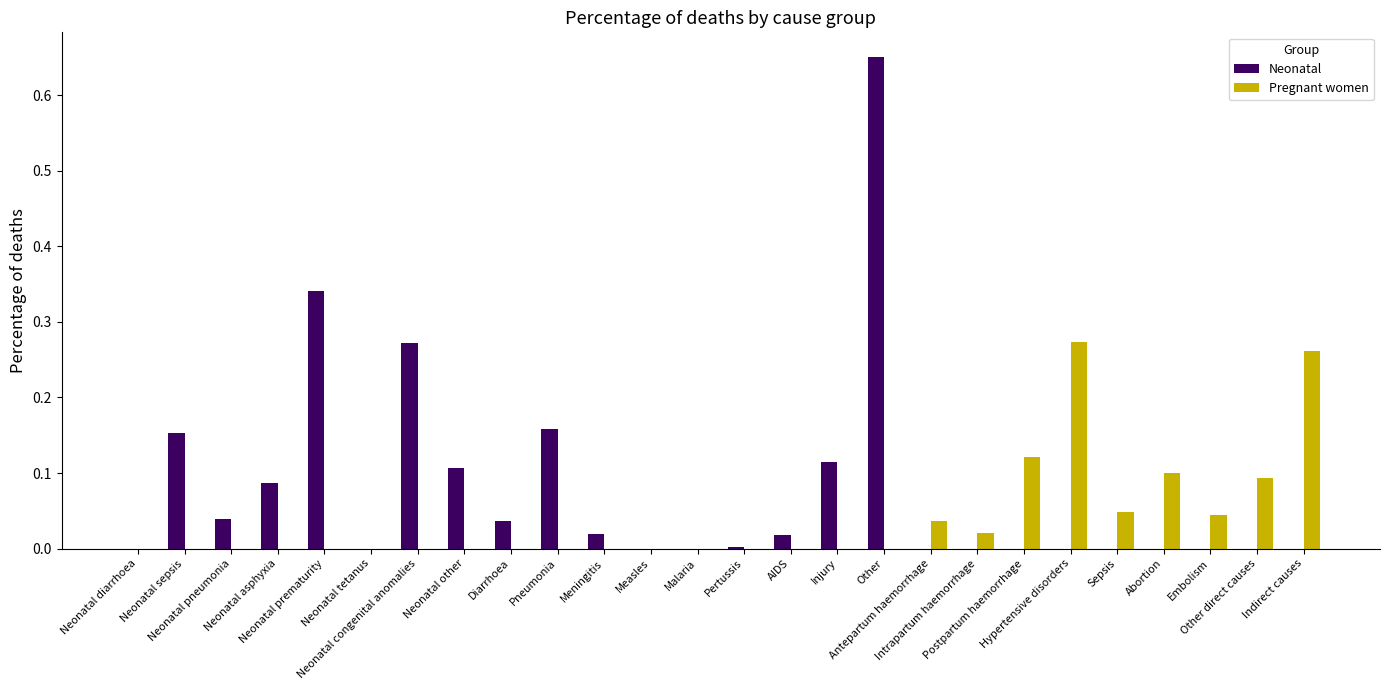

True or false: the data shows 0.0 at Neonatal pneumonia.

True